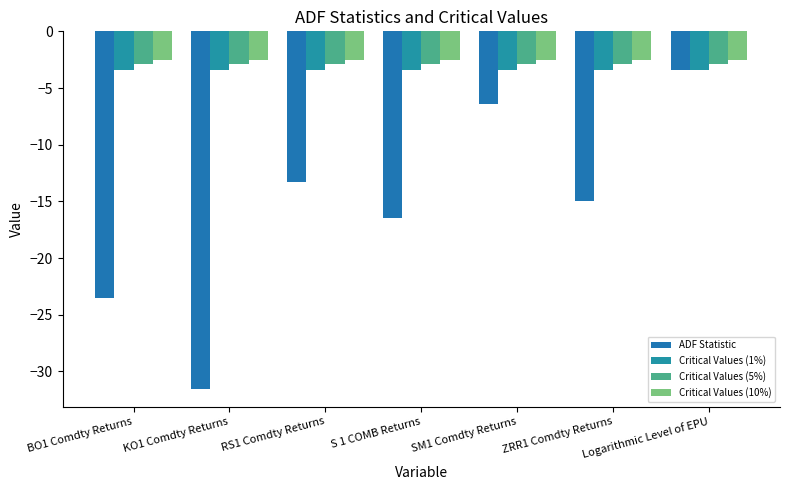

What is the average value of the ADF Statistic series?

-15.7